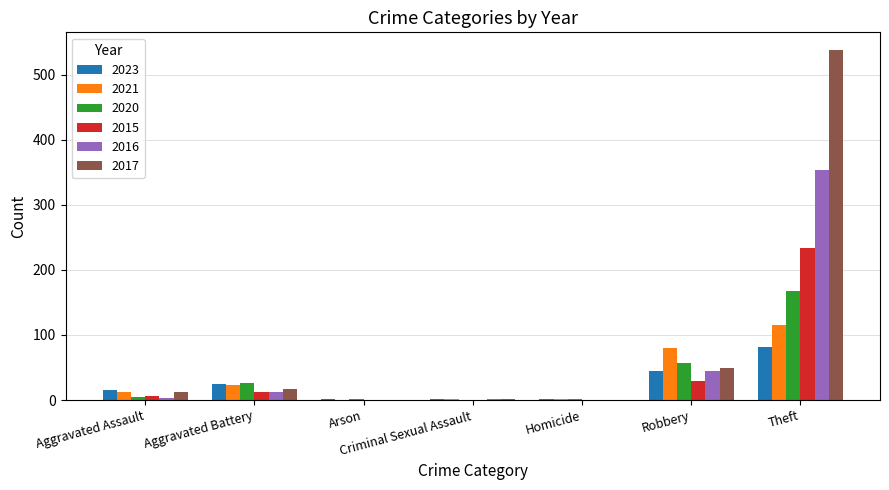

At which category is the sum across all series the highest?

Theft